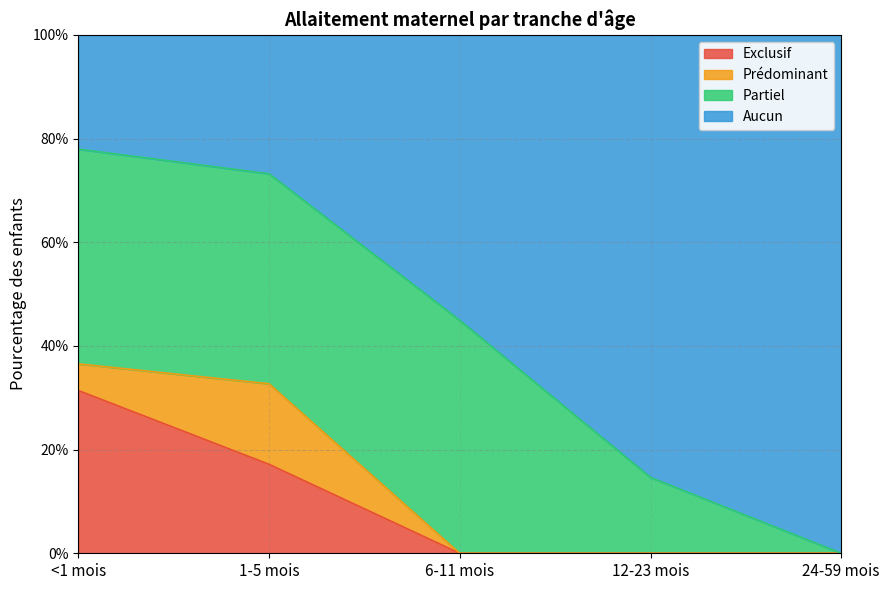

Between 1-5 mois and 12-23 mois, which is larger?

1-5 mois